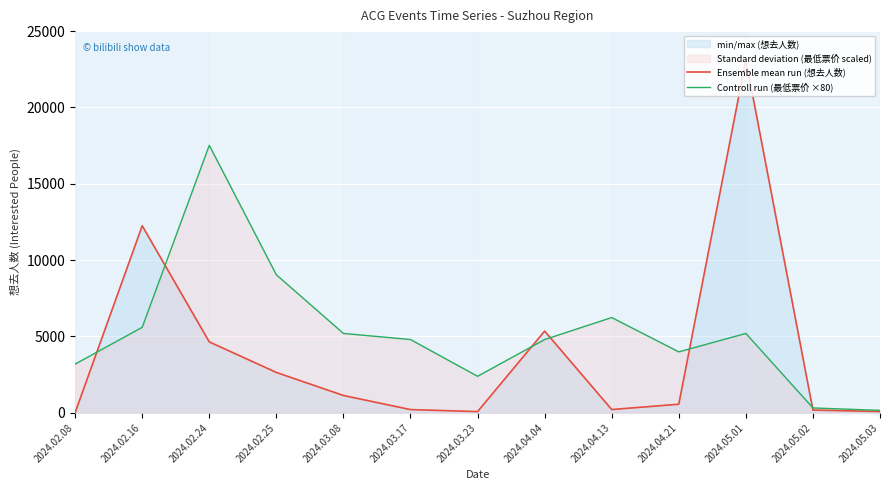

The Controll run (最低票价 ×80) series shows 9865 at 2024.04.13. True or false?

False